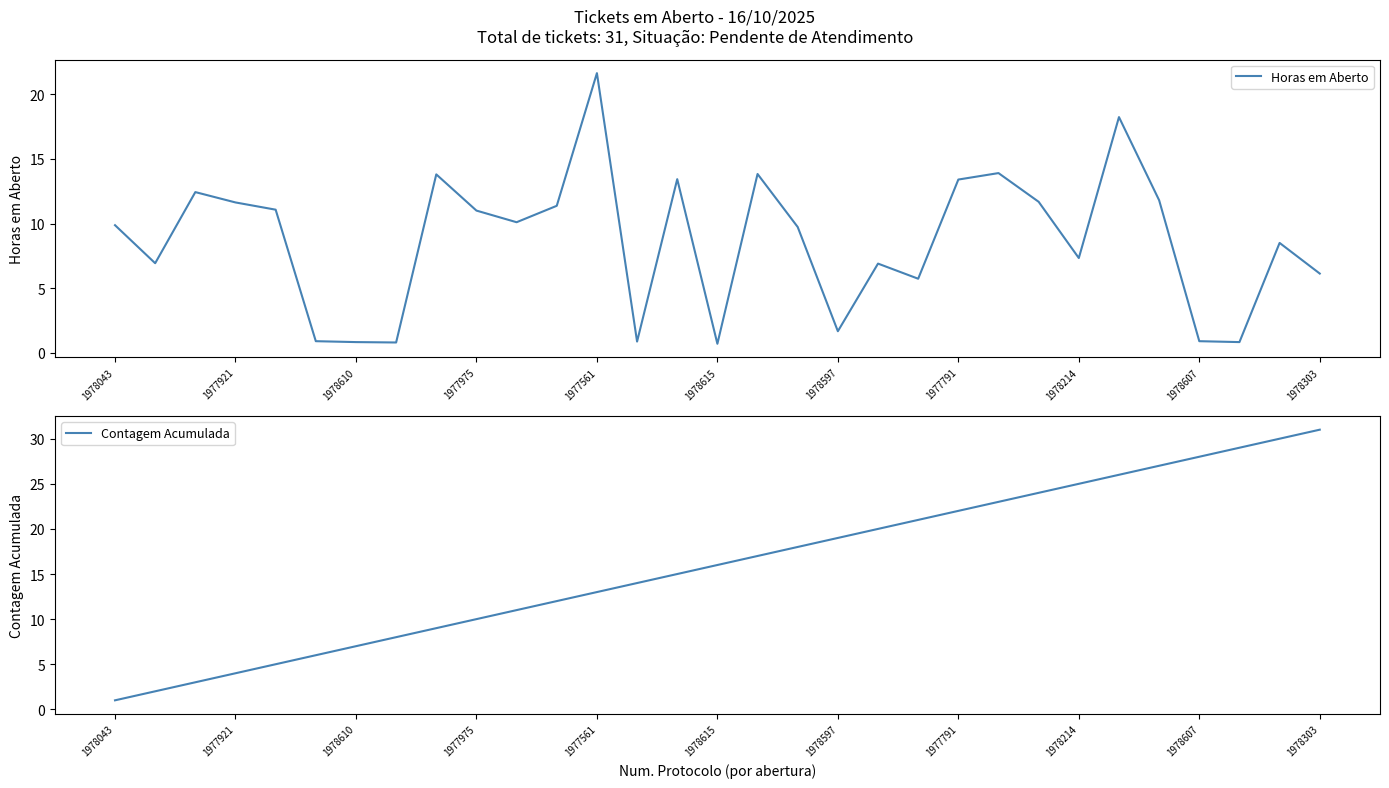

At which label does Horas em Aberto first exceed 9?

1978043